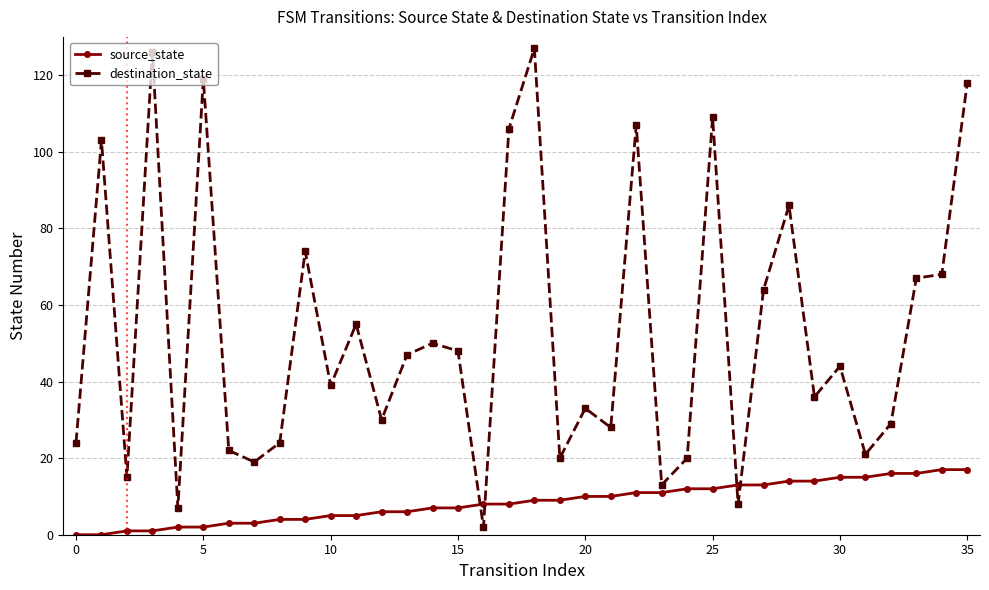

What are all the series names shown in the legend?

source_state, destination_state